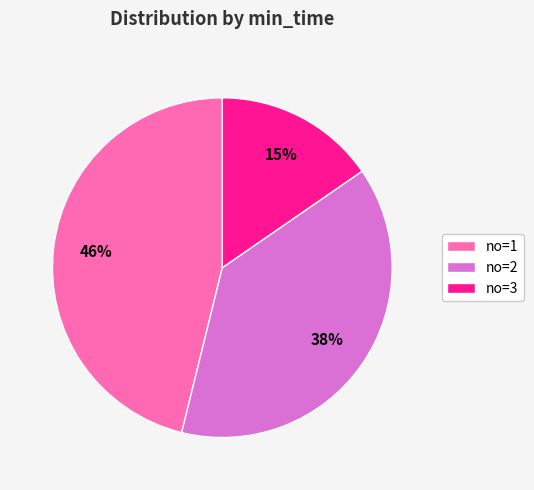

To the nearest percent, what is the average slice percentage?

33%